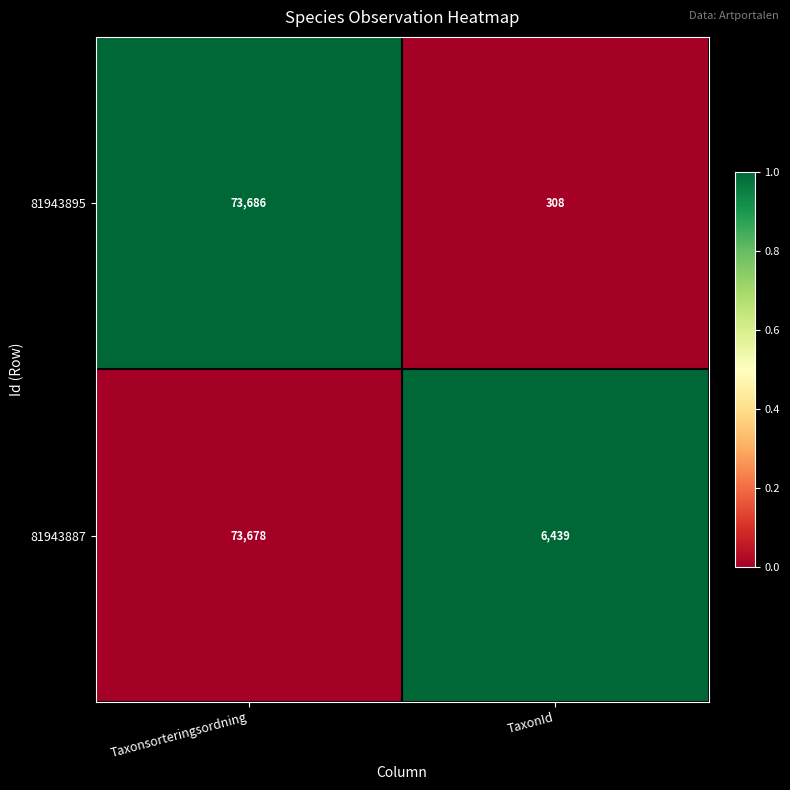

Read the 81943895 value at TaxonId.

308